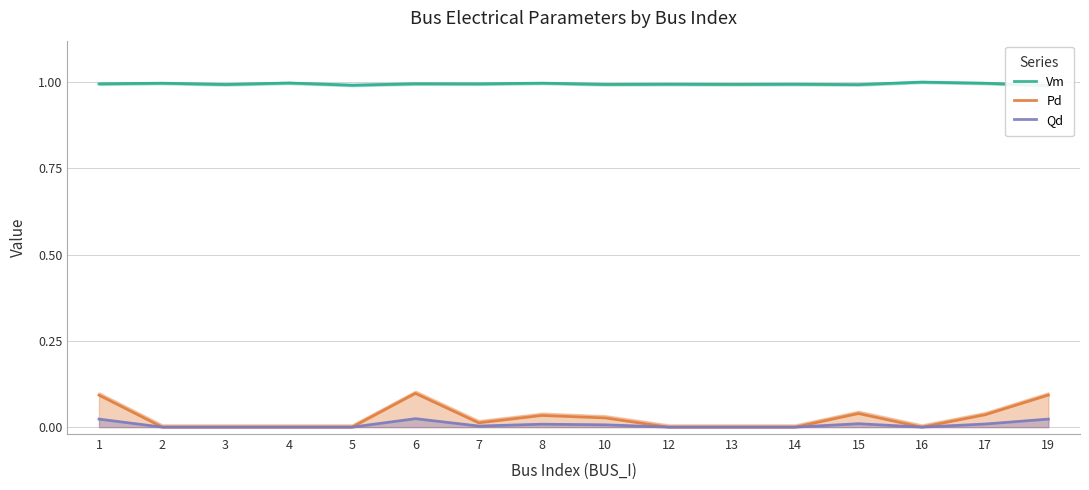

True or false: Vm has more than 2 interior local peaks.

True